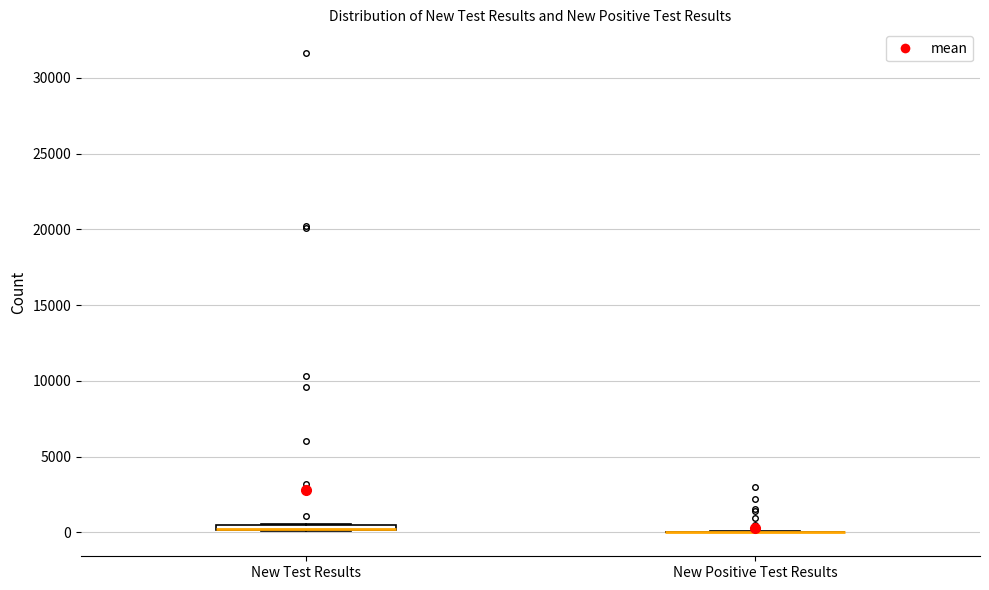

Where is the upper edge of the box for New Test Results on the y-axis? The values are not printed on the chart, so give them approximately, as read against the axis.

500